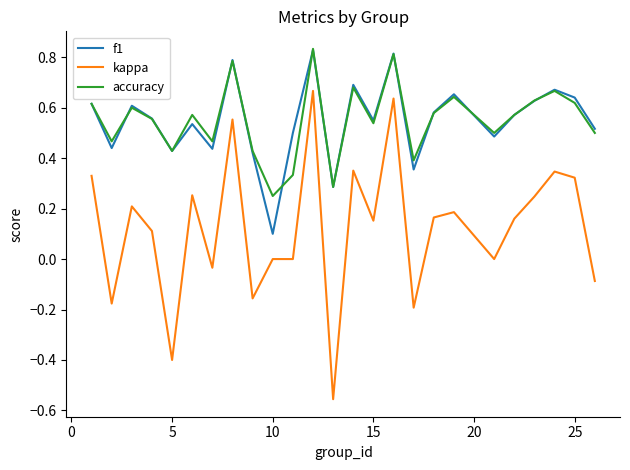

Which series has the widest spread of values?

kappa